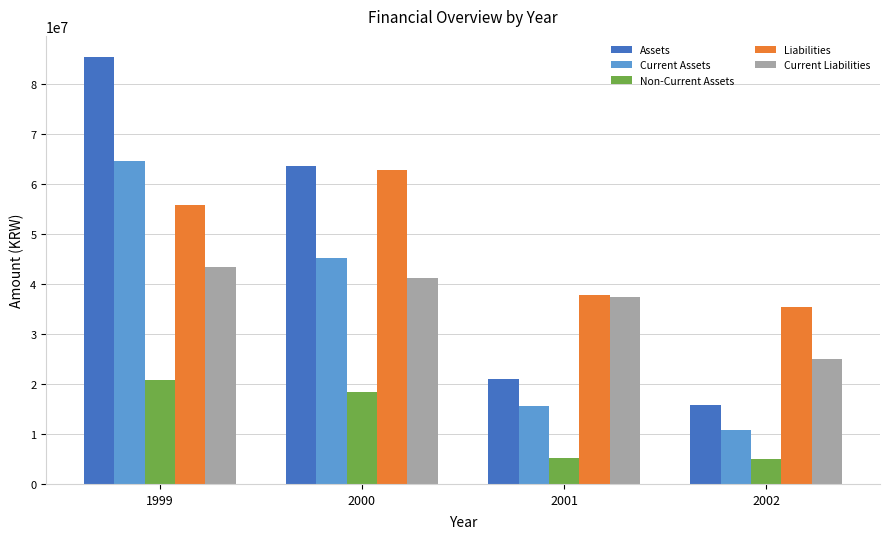

How many values in the Current Assets series are below 45132528?

2